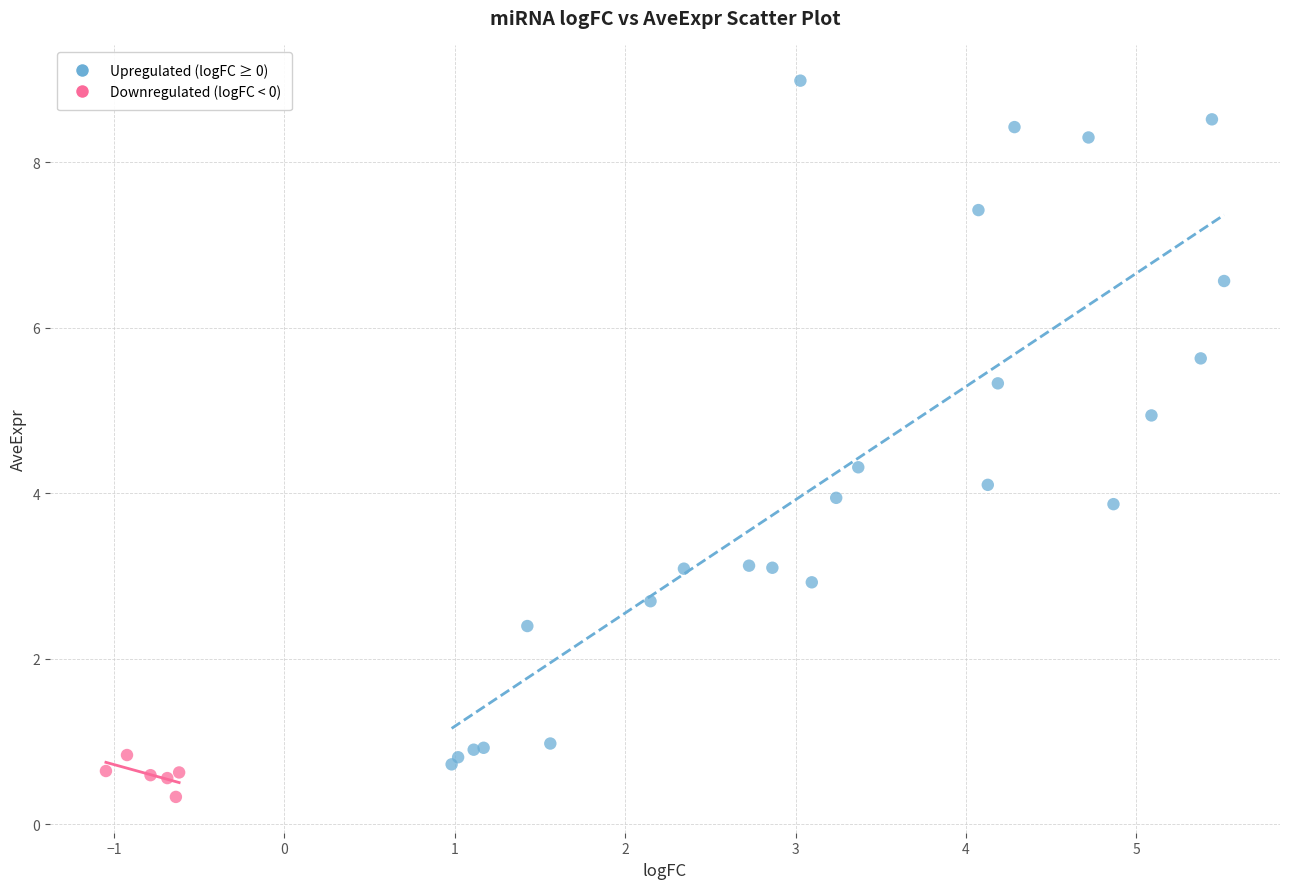

Which series contains the highest Y value?

Upregulated (logFC ≥ 0)